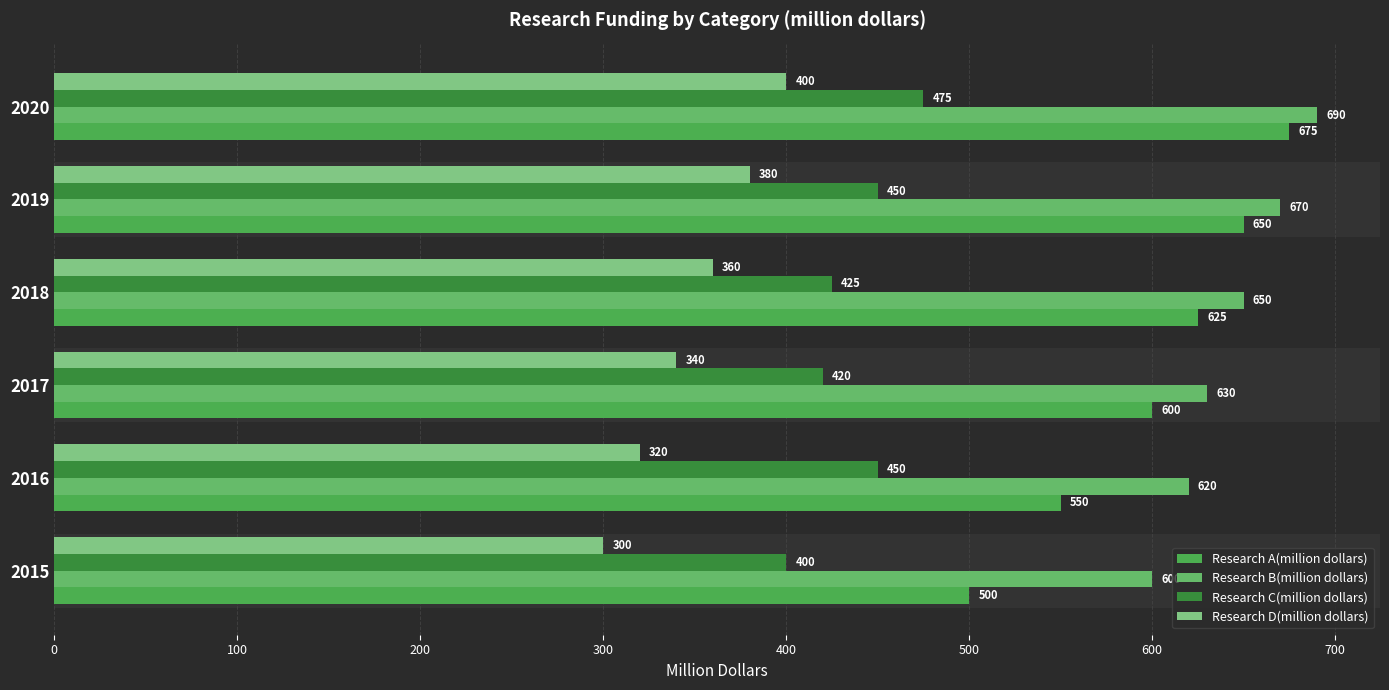

How many series are shown in this chart?

4